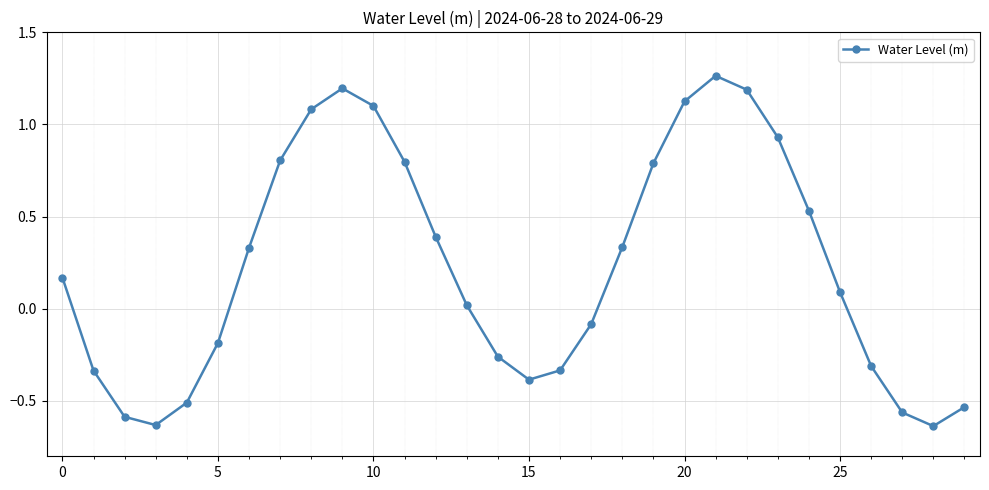

What is the value of the 8th point from the left?

0.8